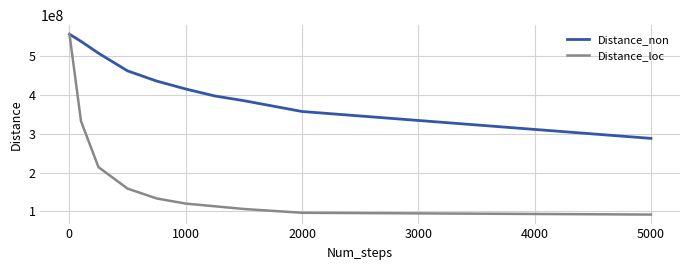

List the series in order of their overall mean, lowest first.

Distance_loc, Distance_non